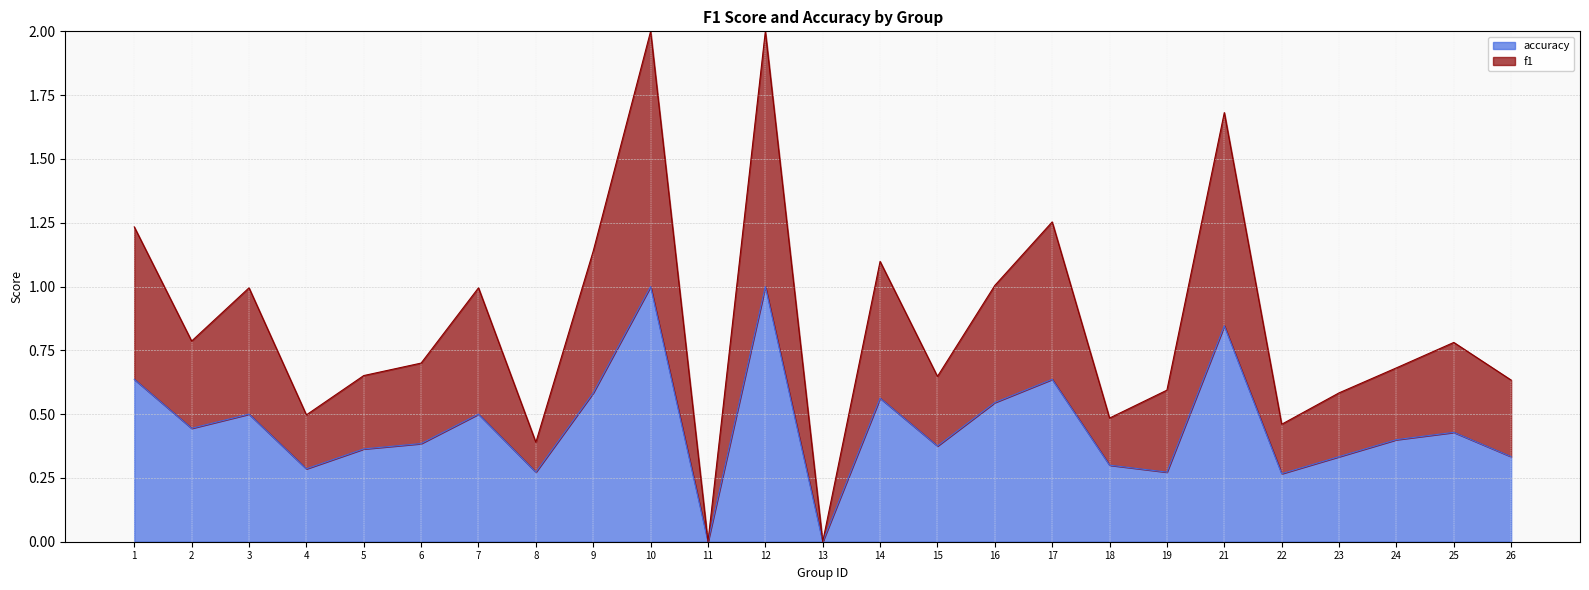

How many interior local valleys does the f1 series have?

8